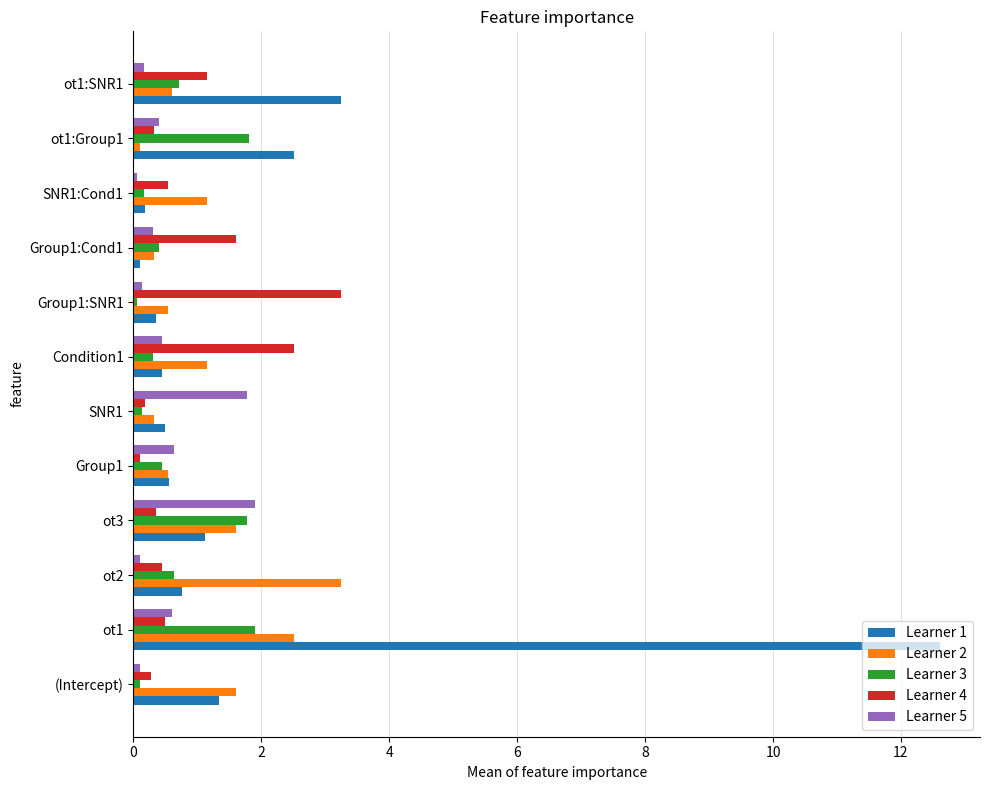

What is the difference between the maximum and minimum values in the Learner 4 series?

3.1